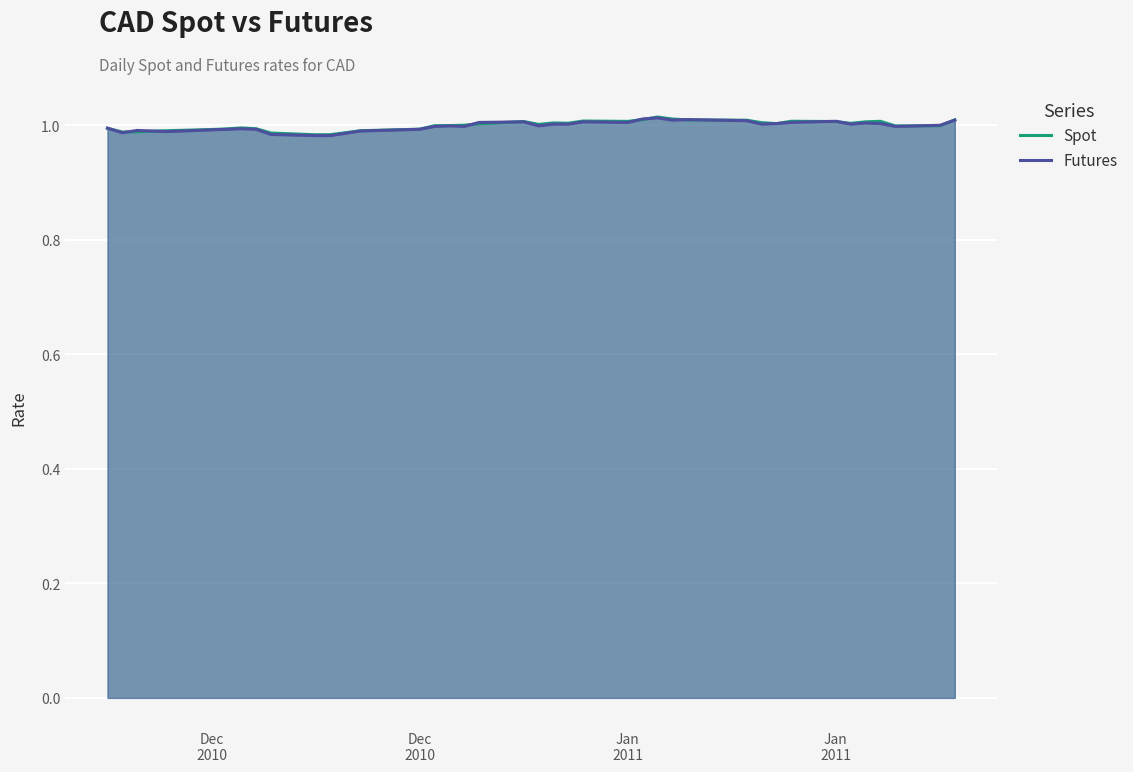

The value of Futures at 23 is 0.7. True or false?

False